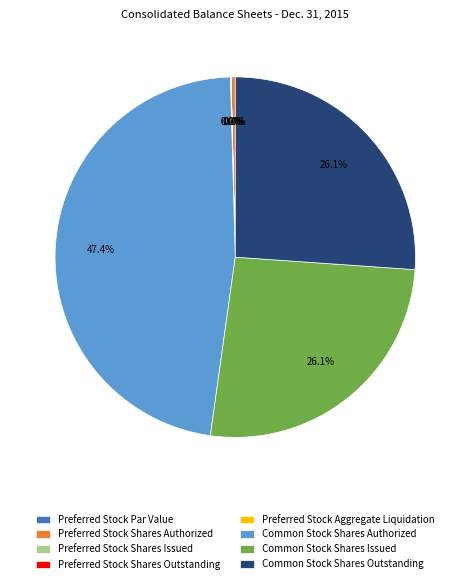

Between Preferred Stock Shares Issued and Preferred Stock Par Value, which is larger?

Preferred Stock Shares Issued